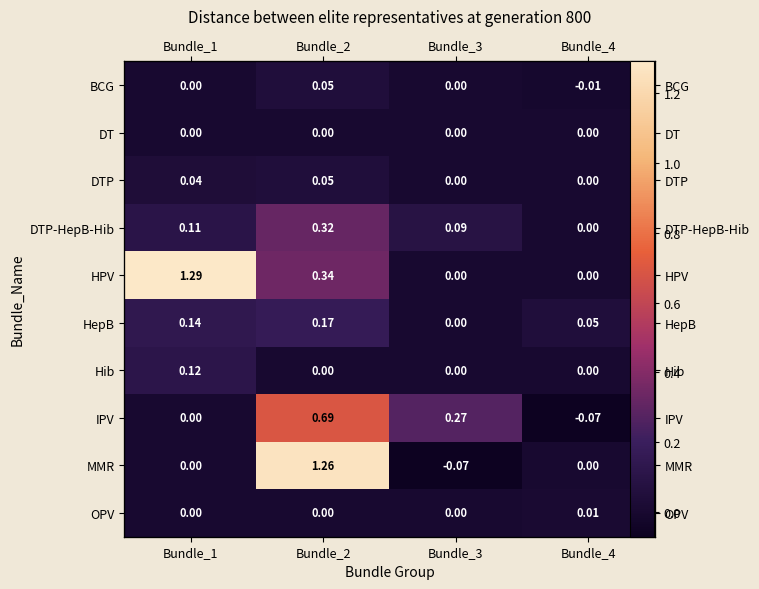

Which category has the highest value across all series?

Bundle_1